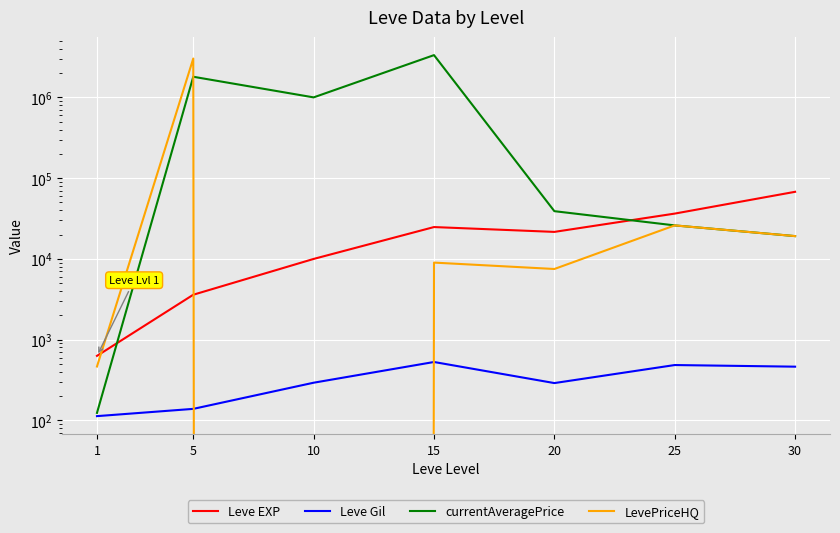

What is the total value across all series at 10?

1010283.0